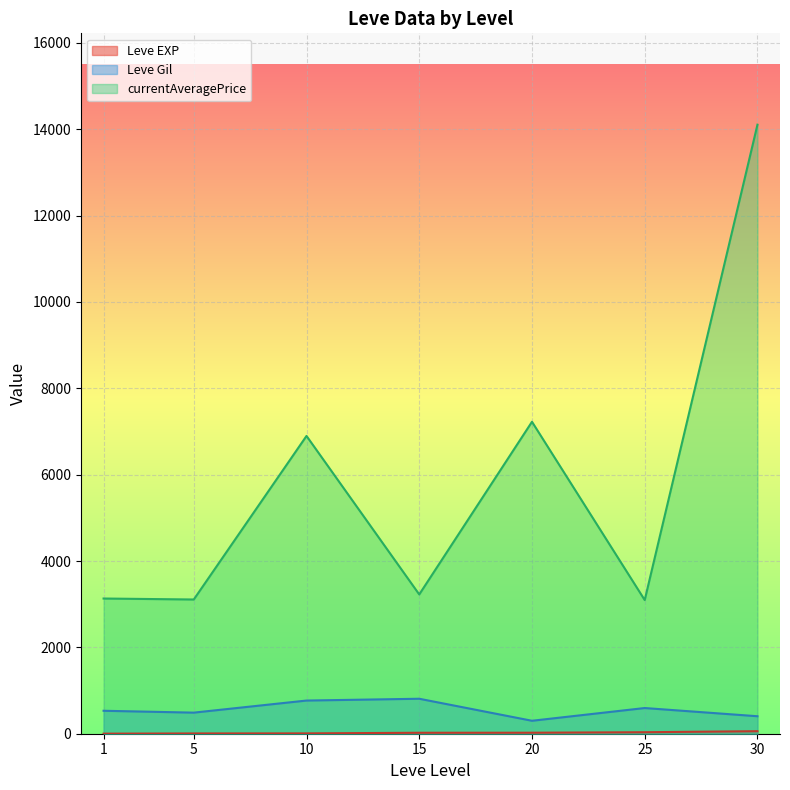

Which series has the widest spread of values?

currentAveragePrice